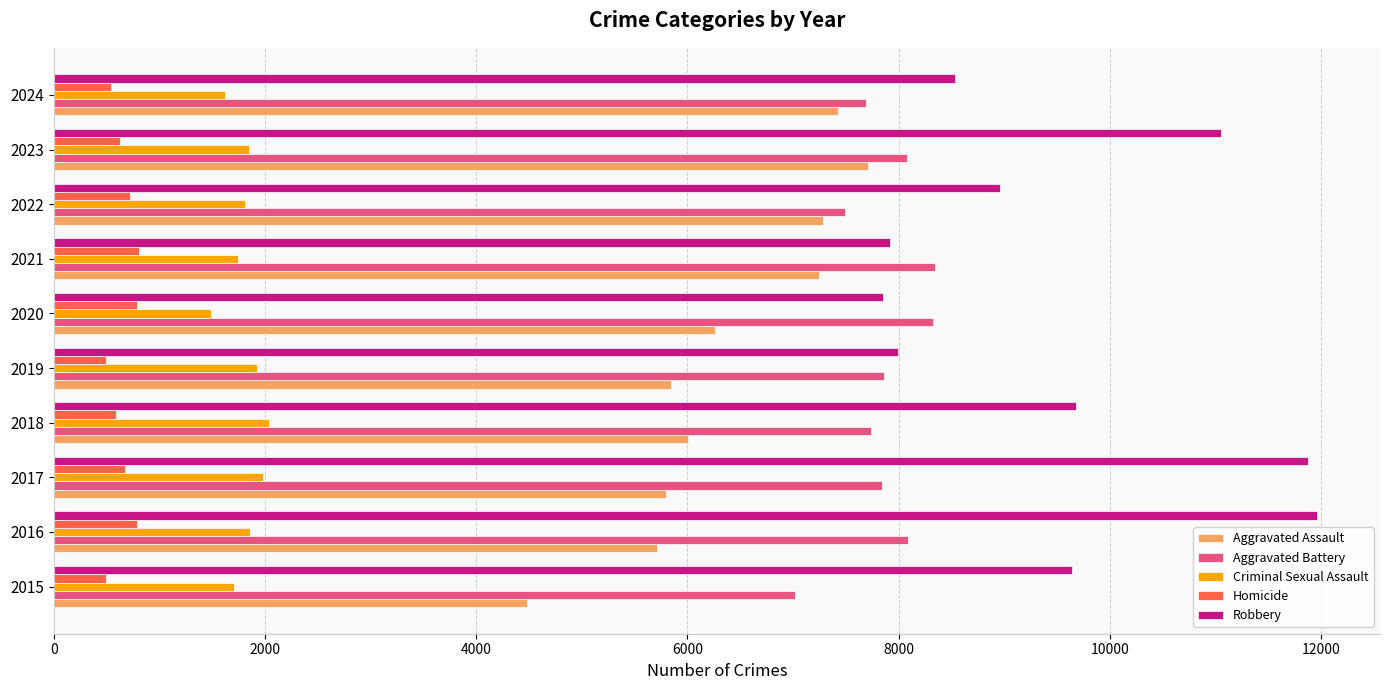

At which label is Robbery closest to 9907?

2018